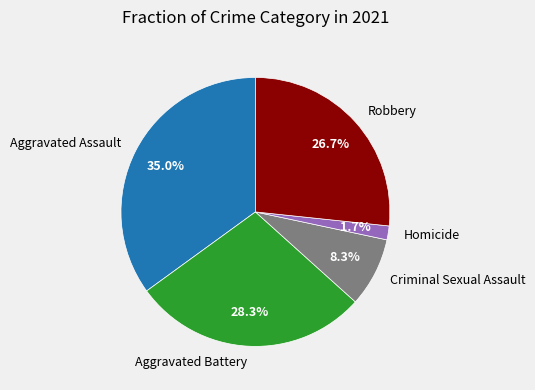

Is it true that Aggravated Assault is 41% of the pie?

False